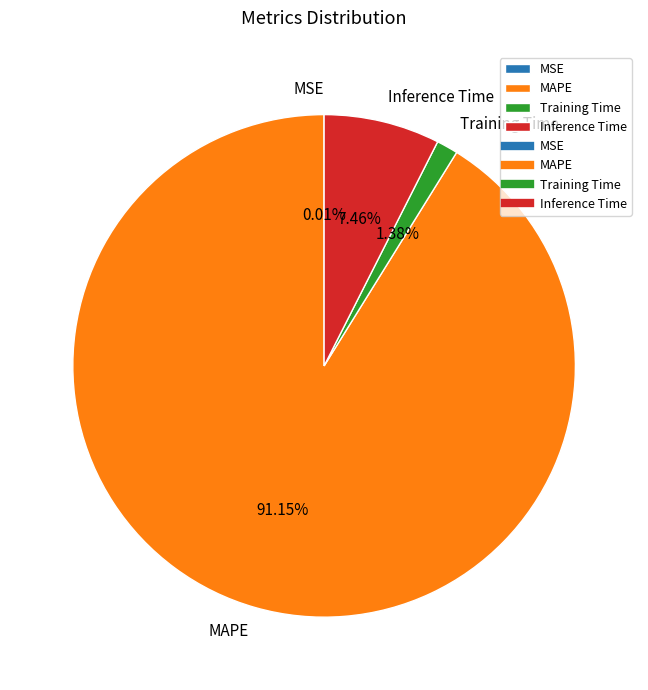

Which slice is the largest?

MAPE